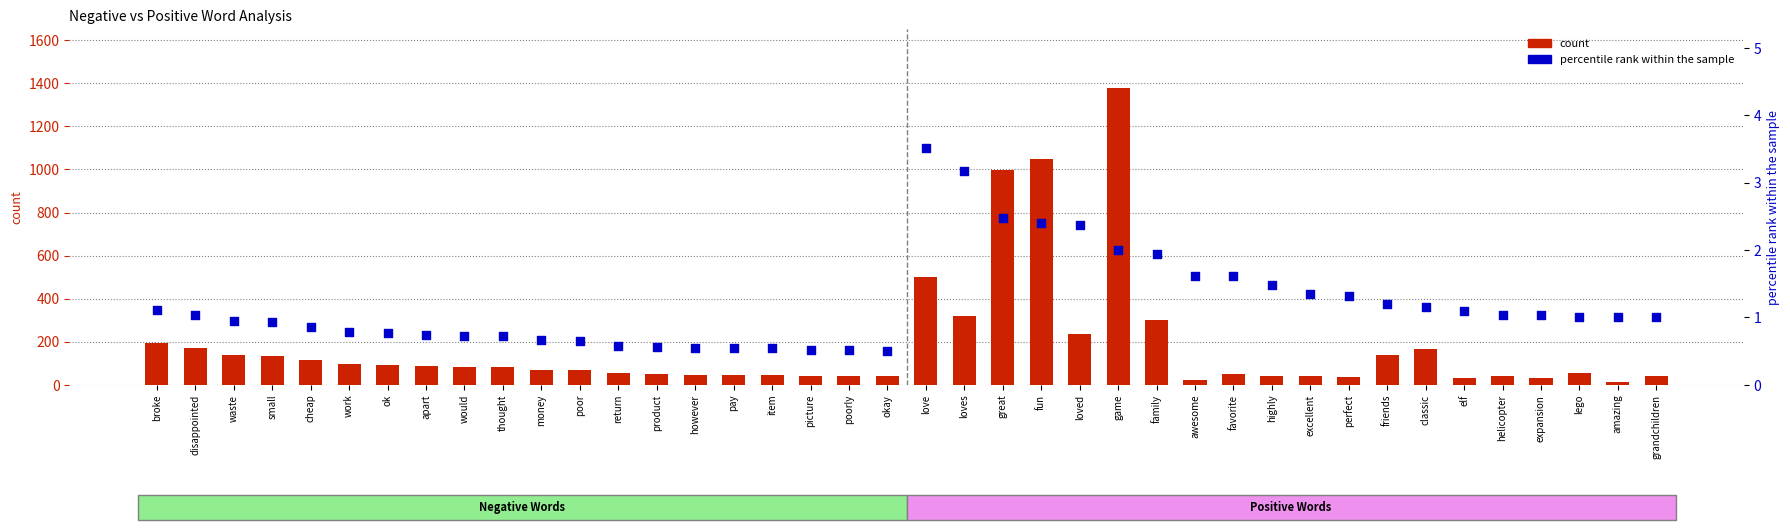

Which series has the largest total across all categories?

count